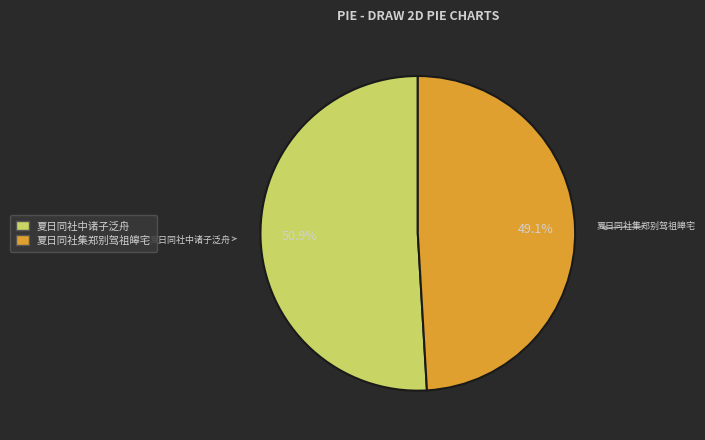

To the nearest percent, what is the combined percentage of 夏日同社集郑别驾祖皞宅 and 夏日同社中诸子泛舟?

100%